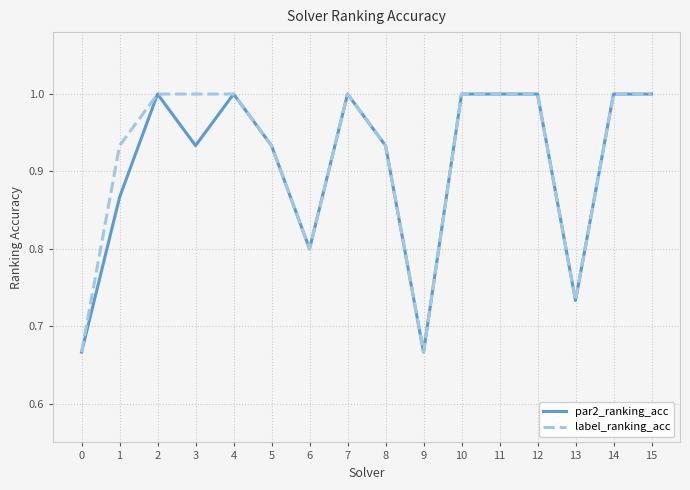

How many par2_ranking_acc values are between 0 and 1?

16